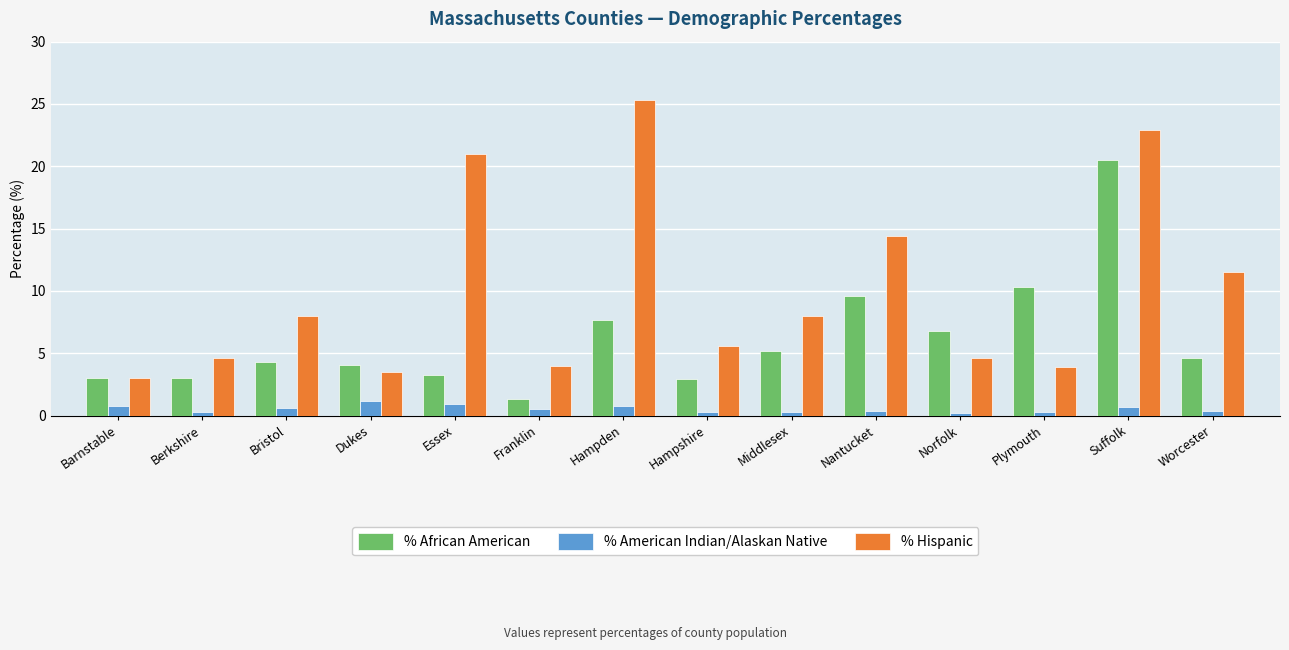

Which series has the largest total across all categories?

% Hispanic